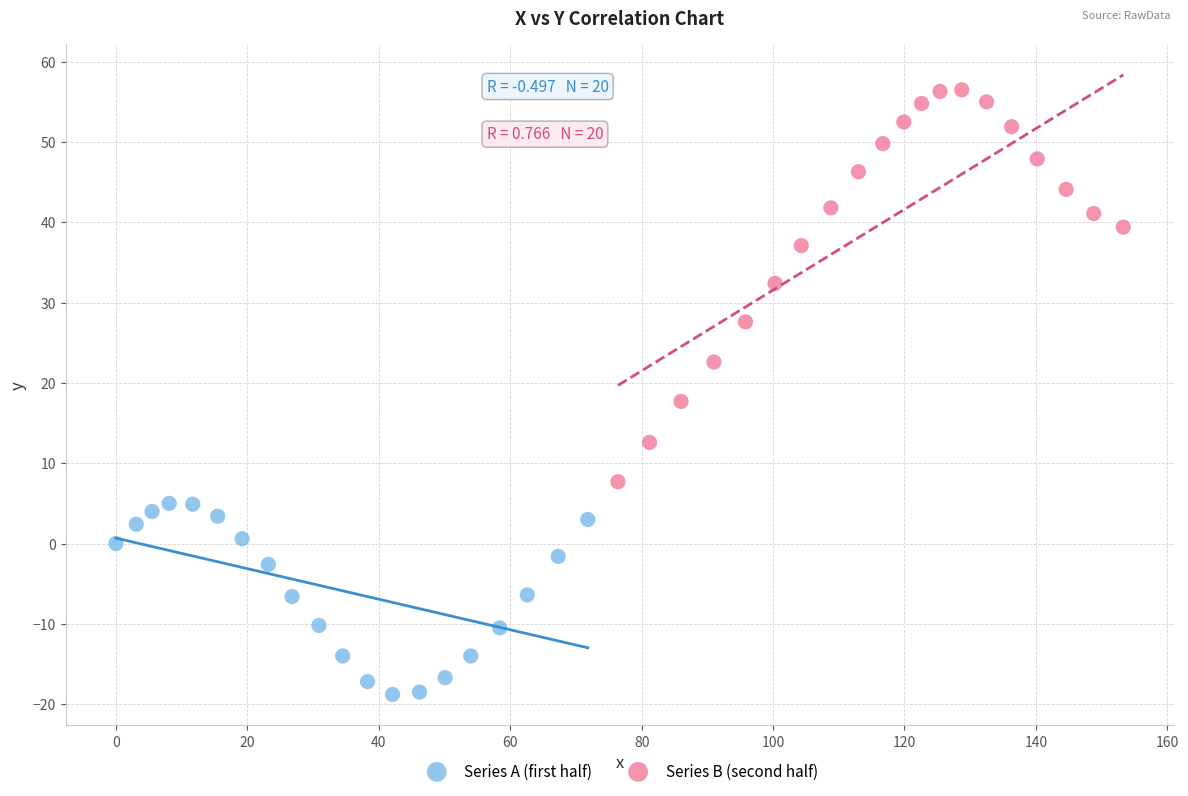

Which series has the widest spread of Y values?

Series B (second half)